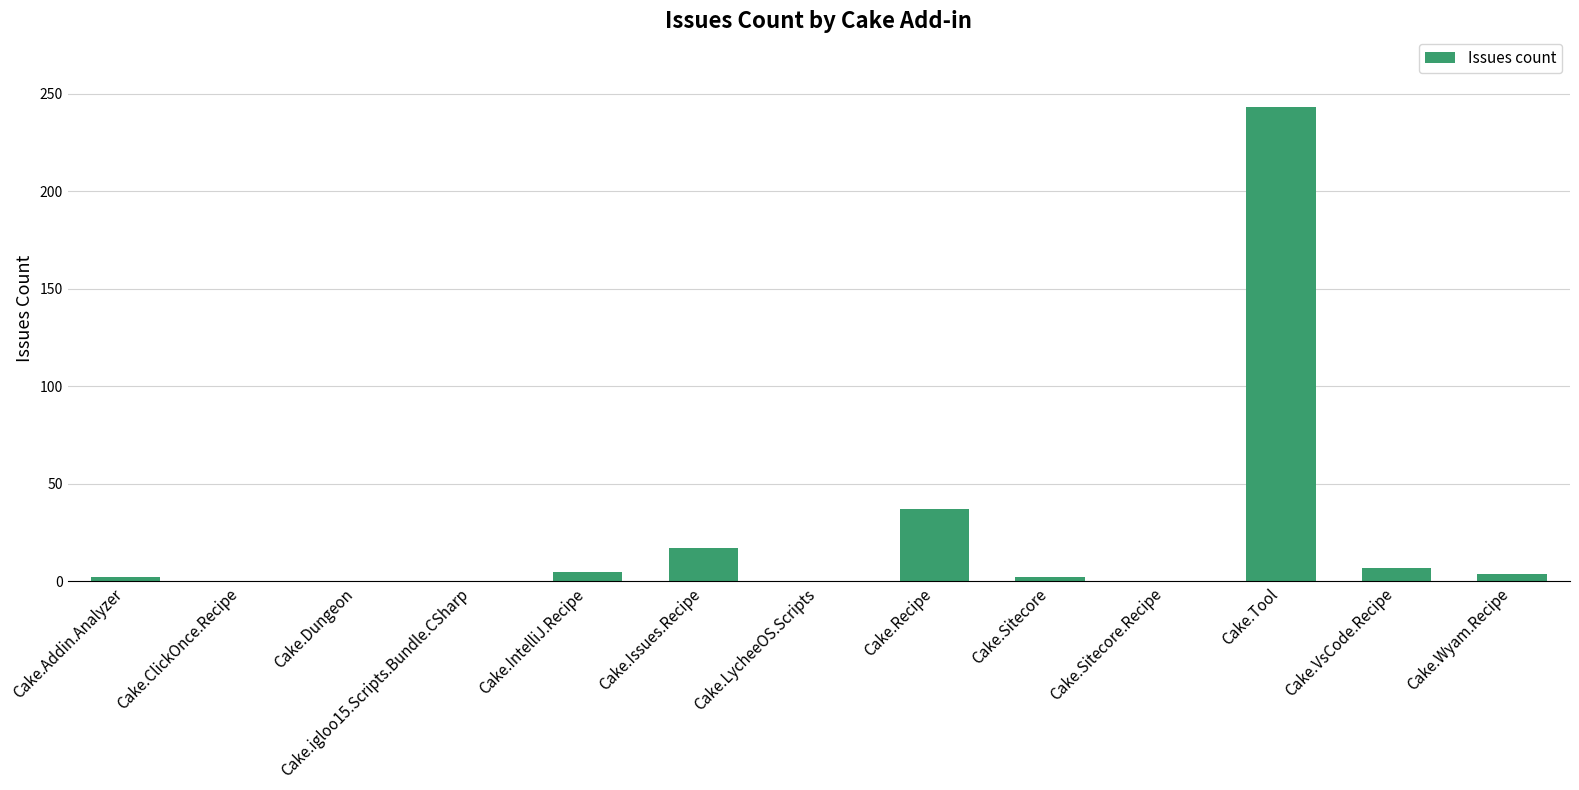

Where is the data nearest to the value 121?

Cake.Recipe